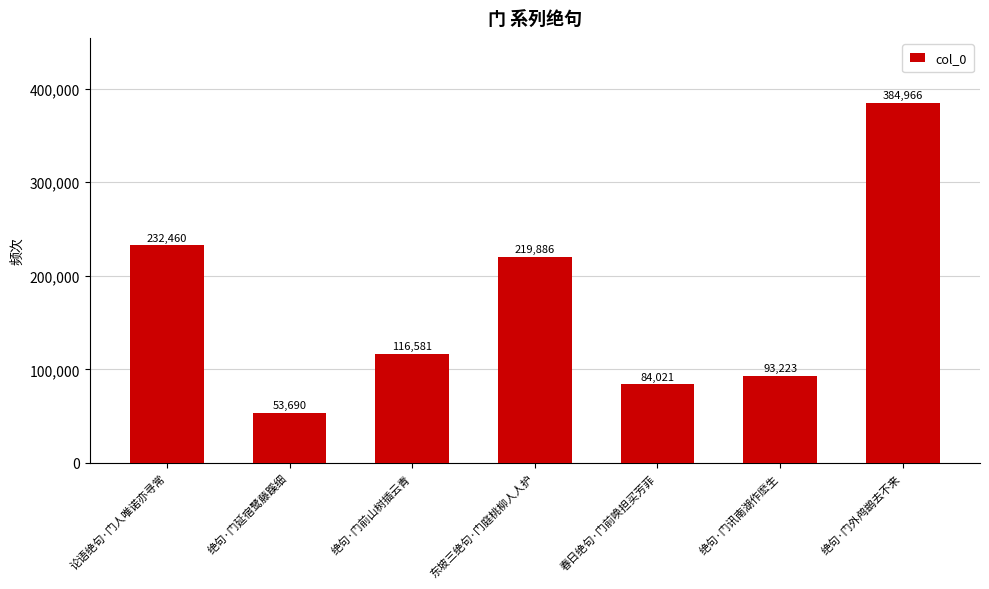

What is the value of the 5th bar from the left?

84021